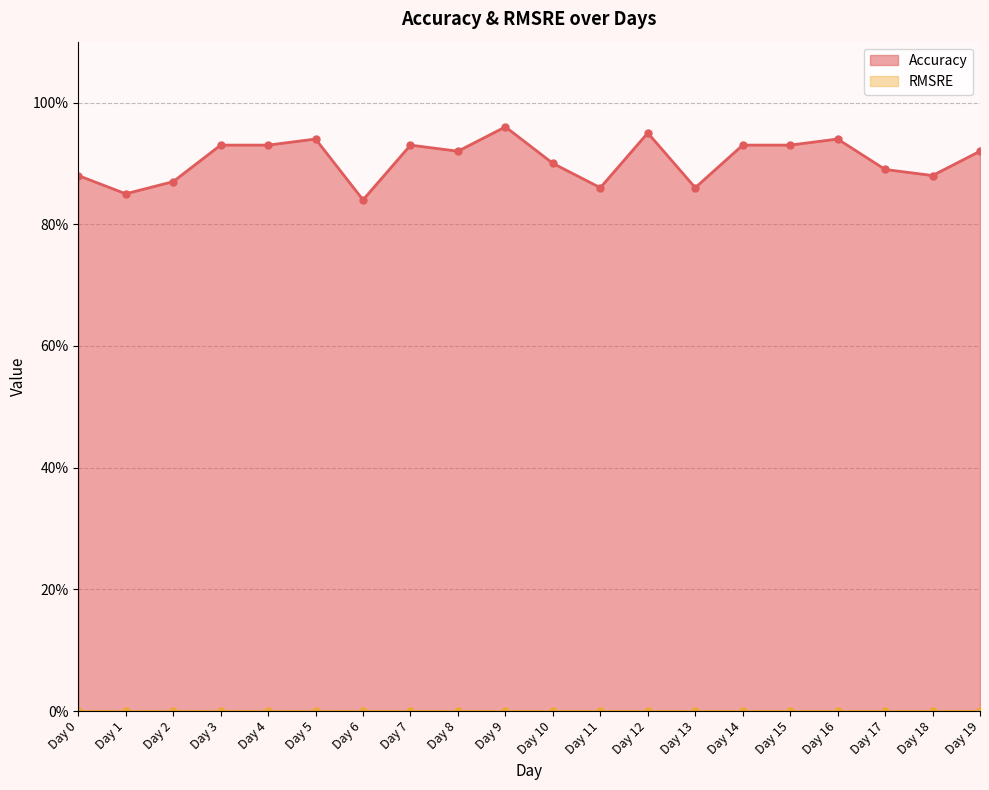

What is the difference between the values at Day 11 and Day 19?

0.1